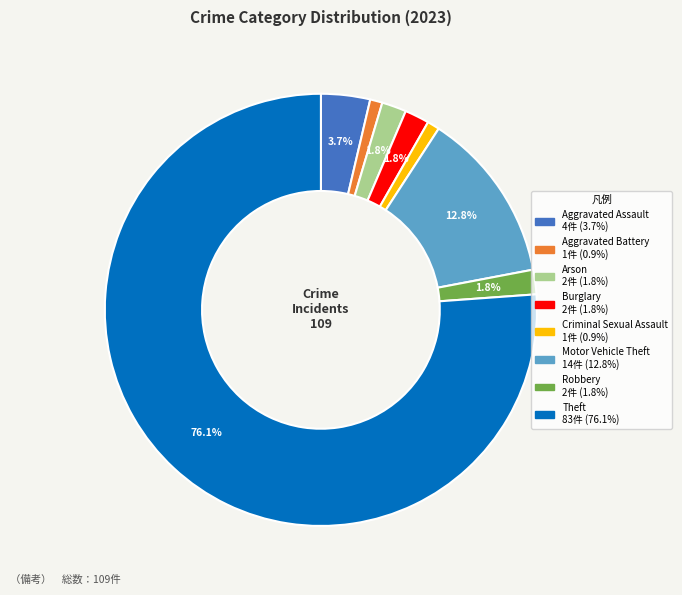

Is the sum of Criminal Sexual Assault and Motor Vehicle Theft greater than half?

No